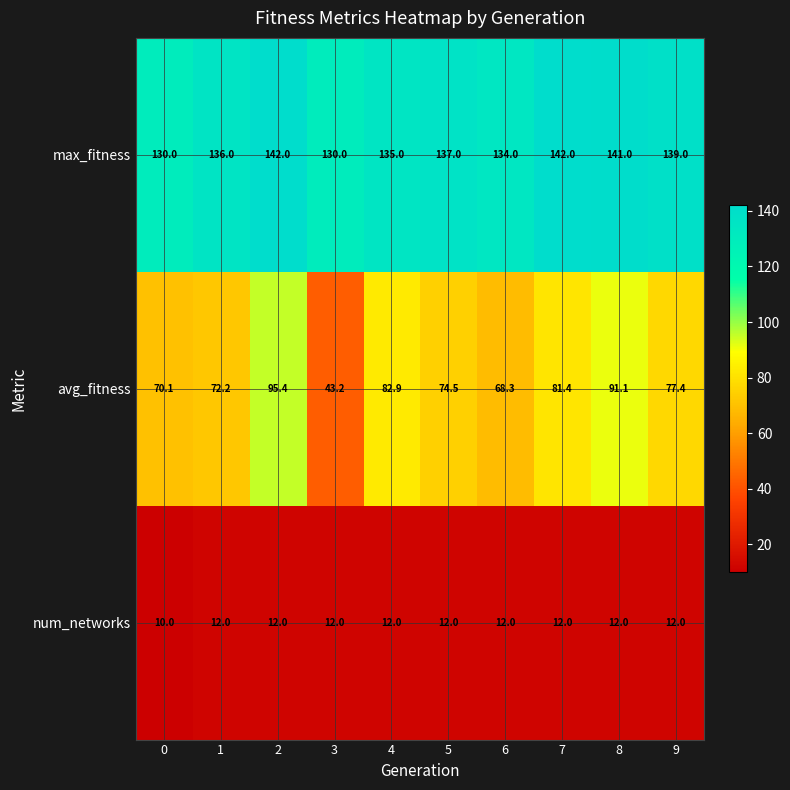

Read the max_fitness value at 8.

141.0